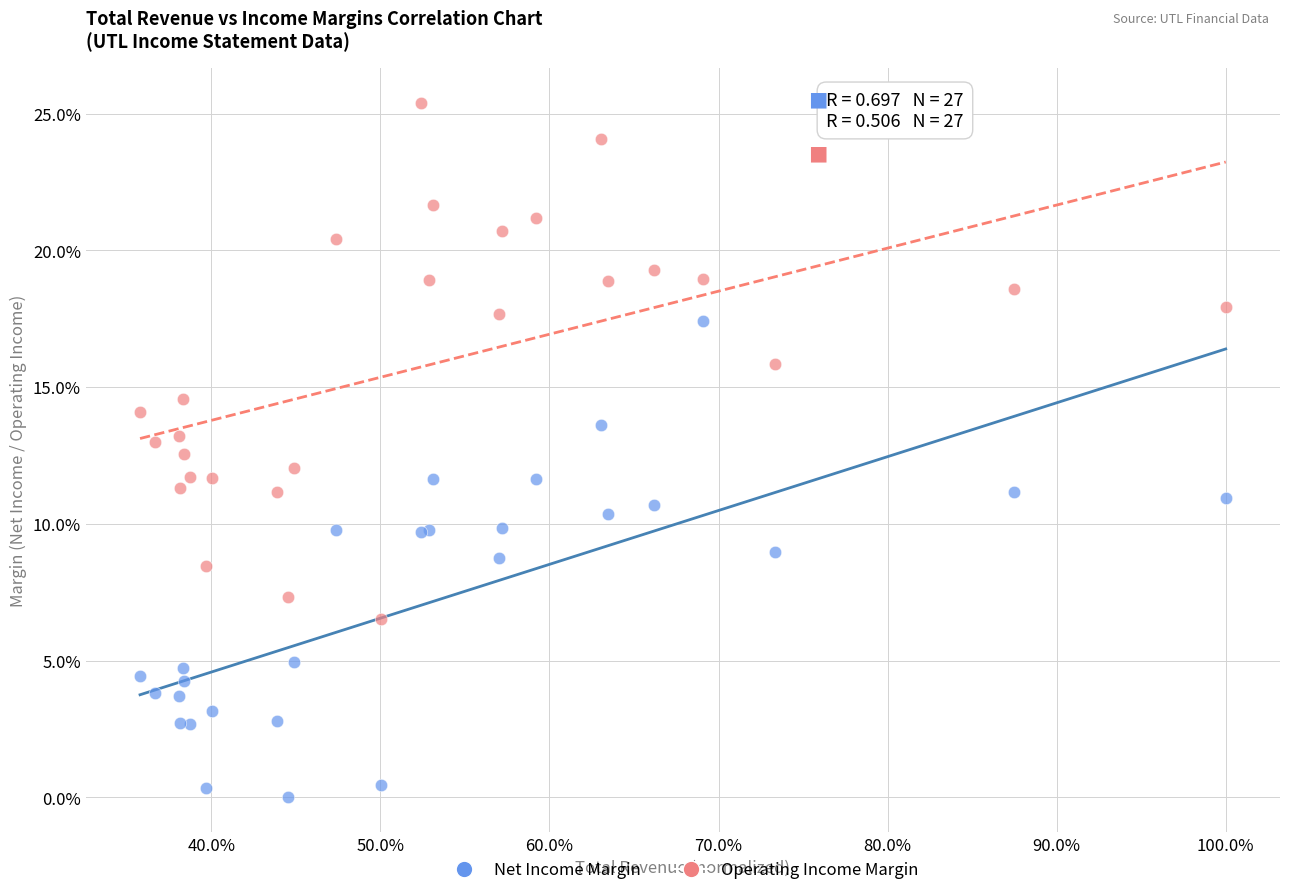

What are all the series names shown in the legend?

Net Income Margin, Operating Income Margin